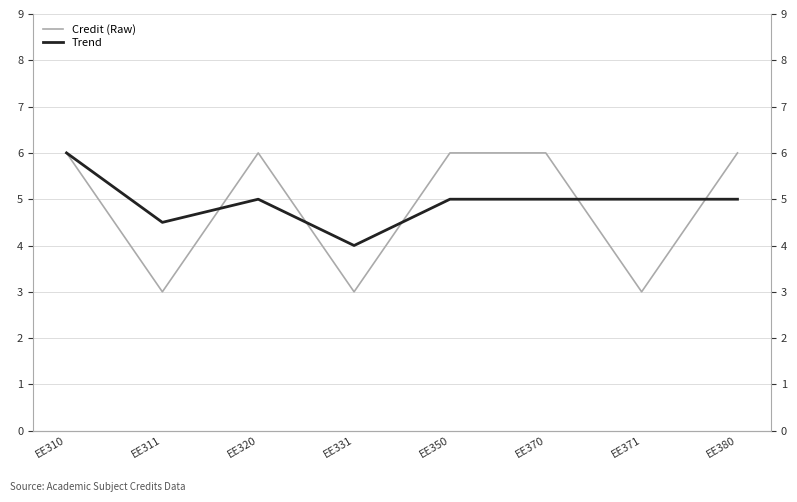

At EE370, list the series in order from largest to smallest.

Credit (Raw), Trend